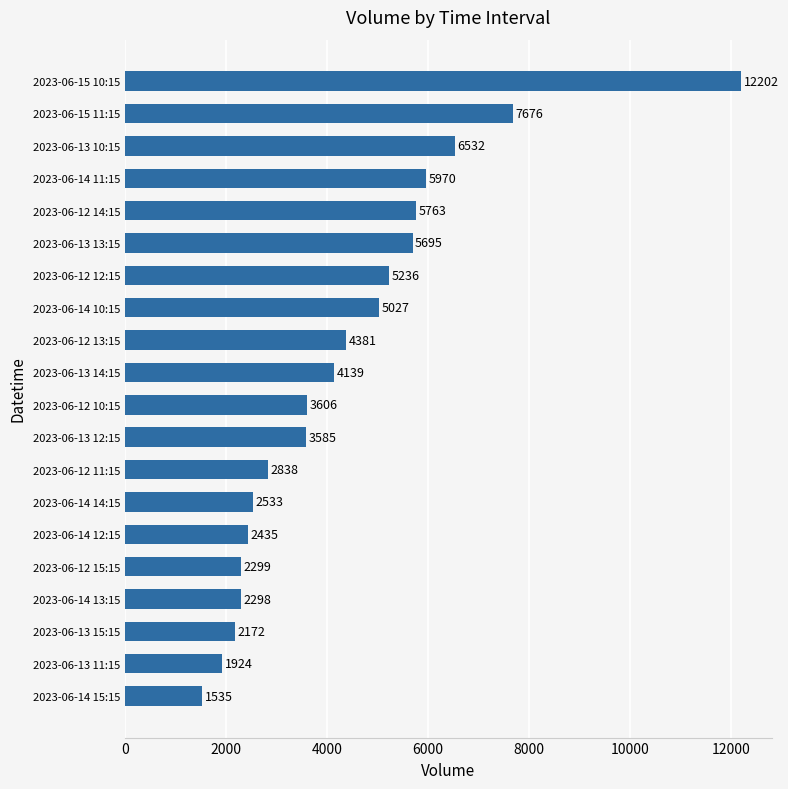

What is the label of the 9th bar from the bottom?

2023-06-13 12:15